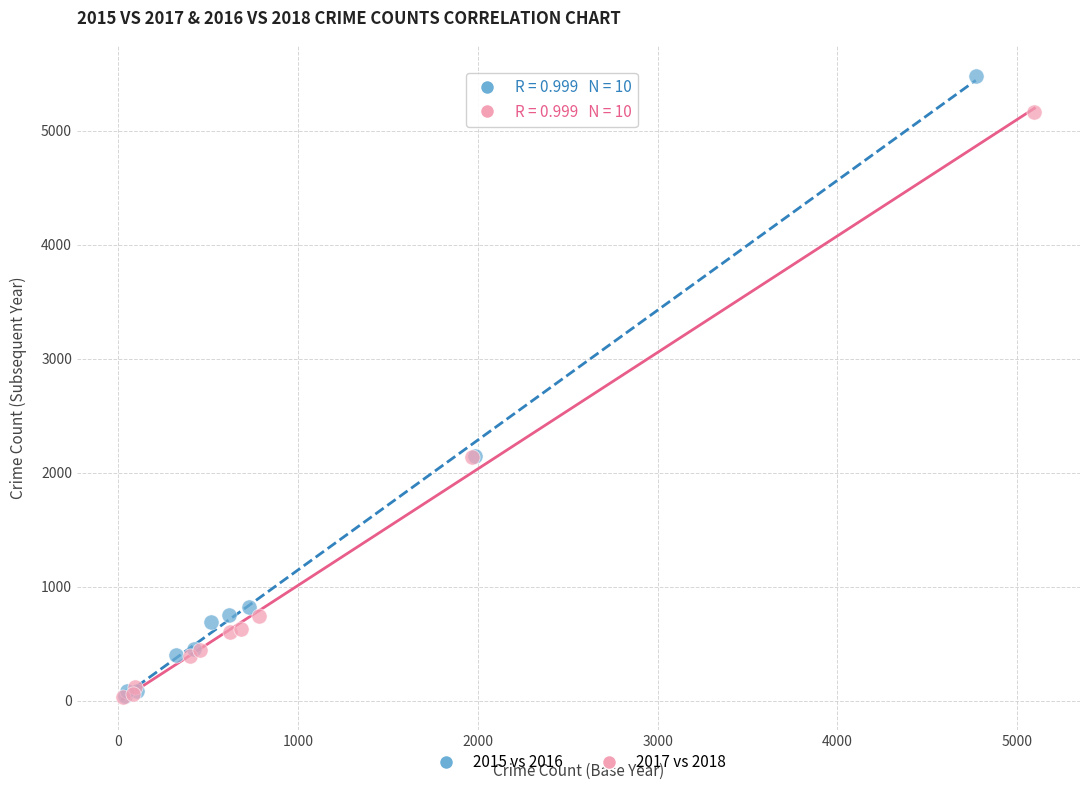

Which series has the largest Y range (max minus min)?

2015 vs 2016